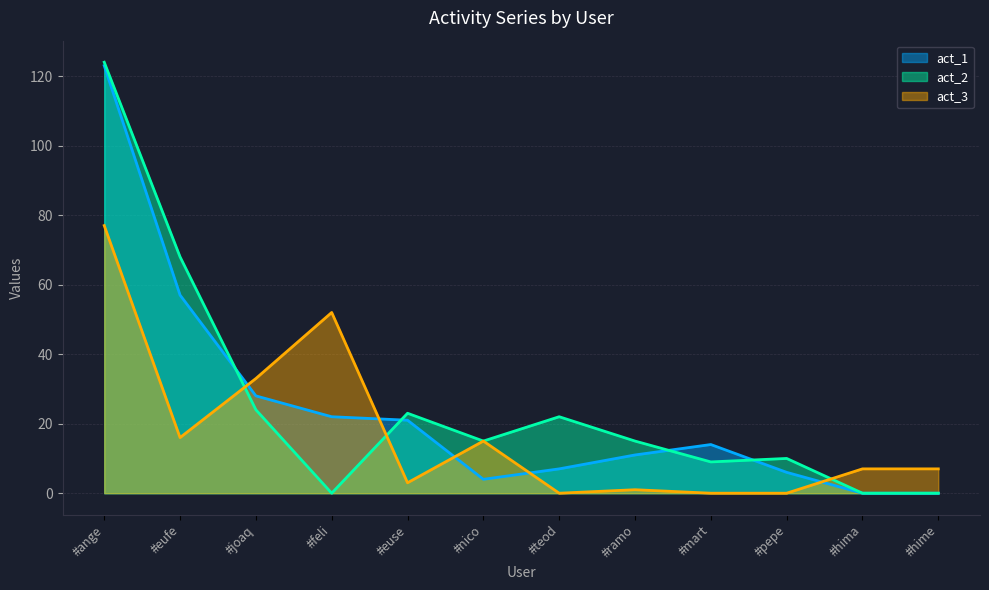

Where is the first local maximum for act_2?

#euse